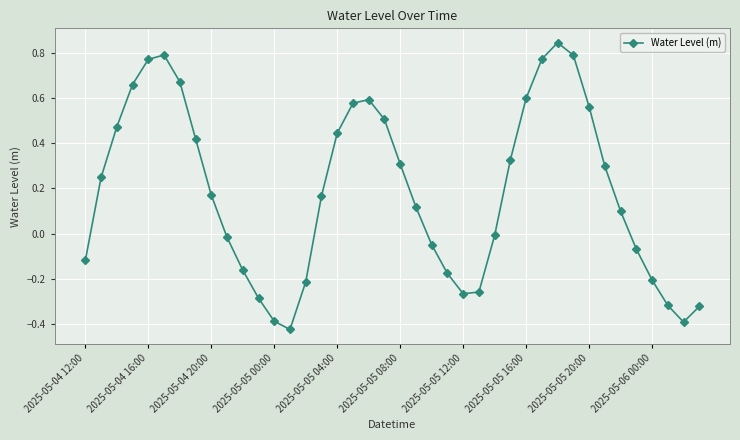

What is the difference between the second highest and minimum values?

1.2